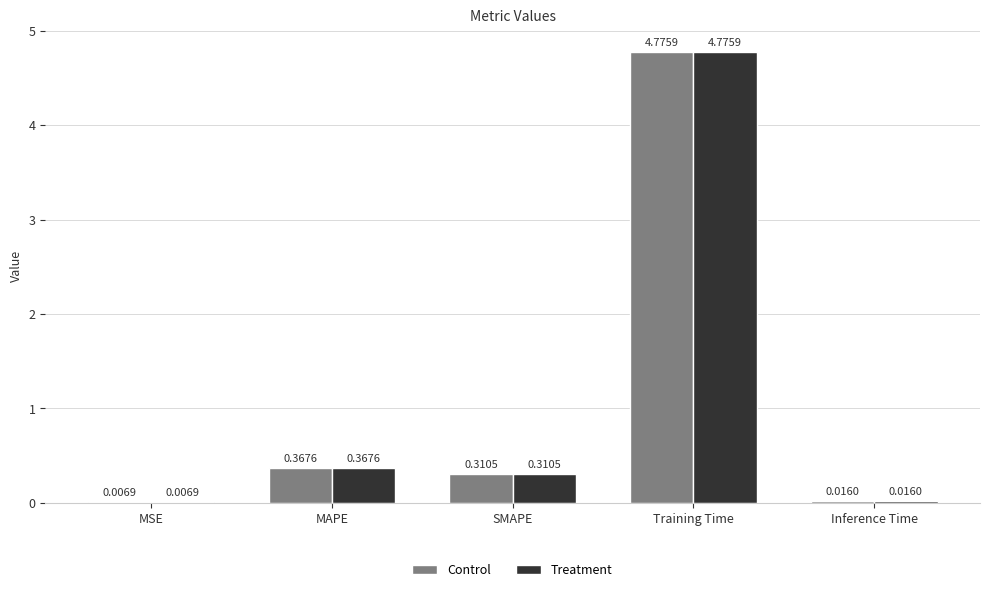

What is the total value across all series at MAPE?

0.7